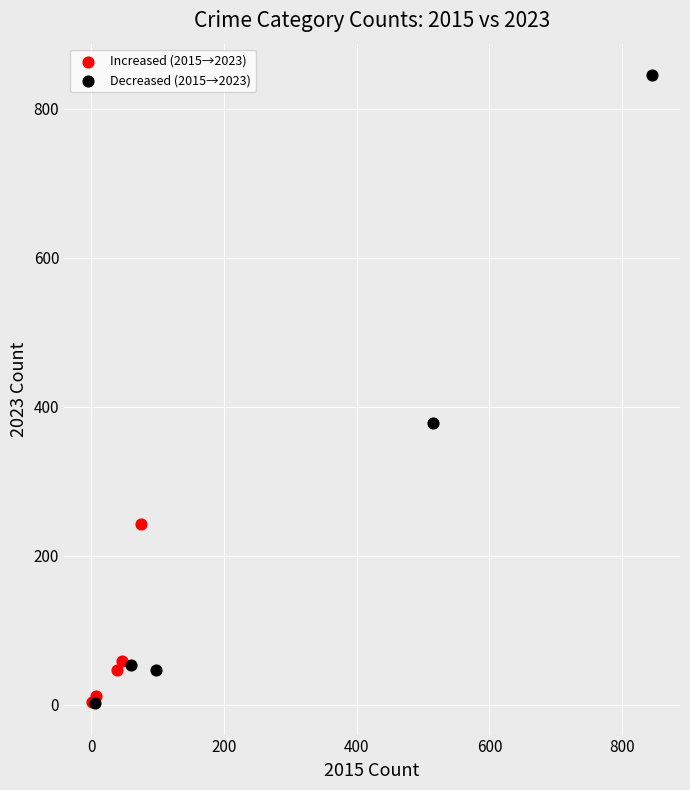

Which series has the widest spread of Y values?

Decreased (2015→2023)